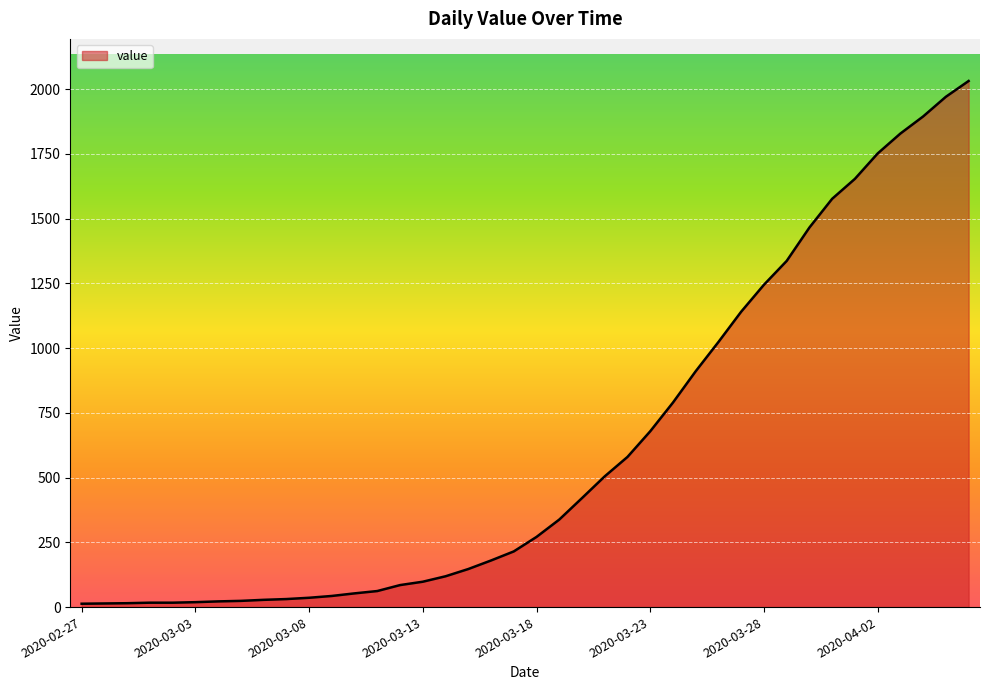

What is the greatest value displayed?

2032